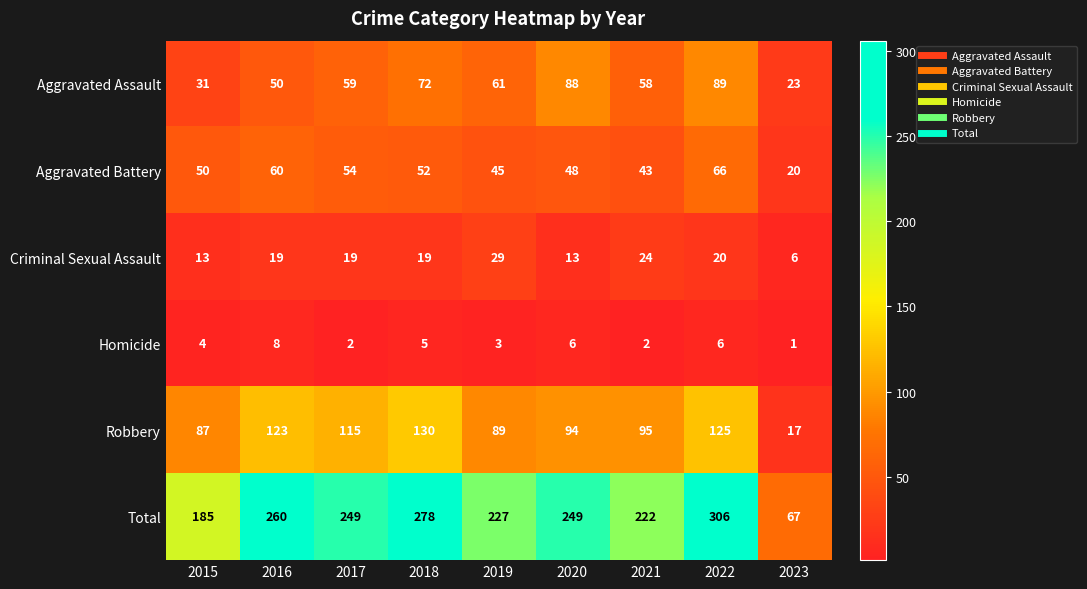

Rank the series at 2017 from lowest to highest value.

Homicide, Criminal Sexual Assault, Aggravated Battery, Aggravated Assault, Robbery, Total